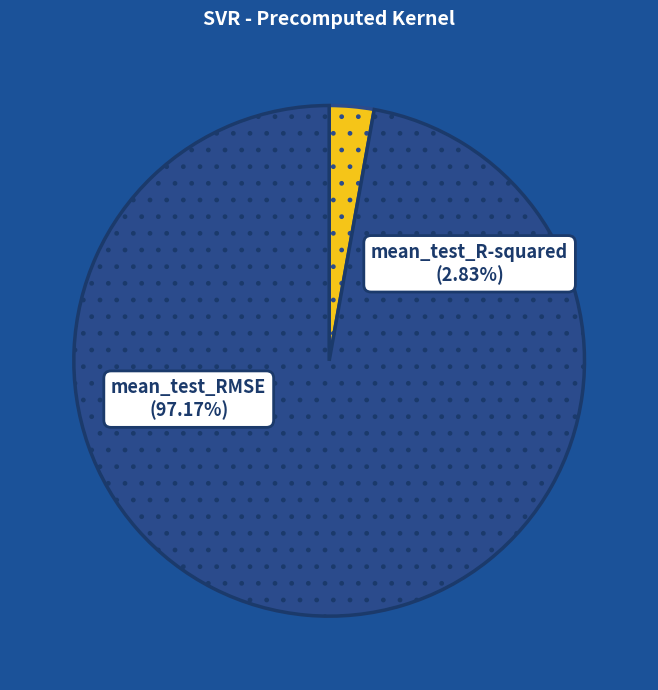

To the nearest percent, what is the average slice percentage?

50%